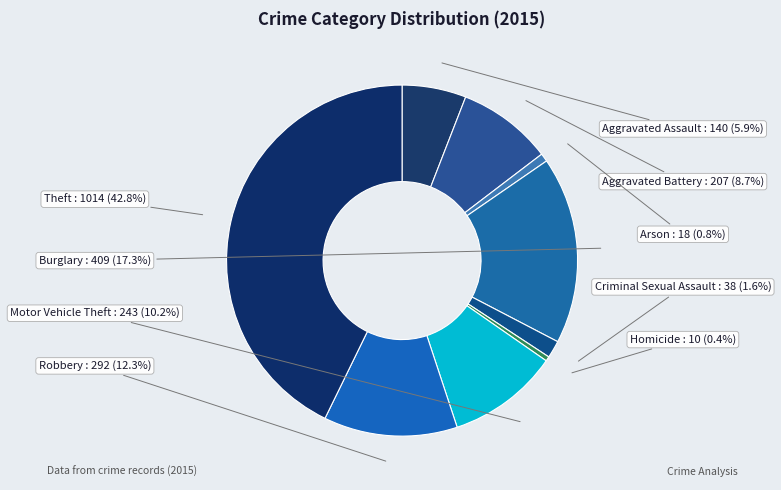

To the nearest percent, what portion does Aggravated Battery represent?

9%